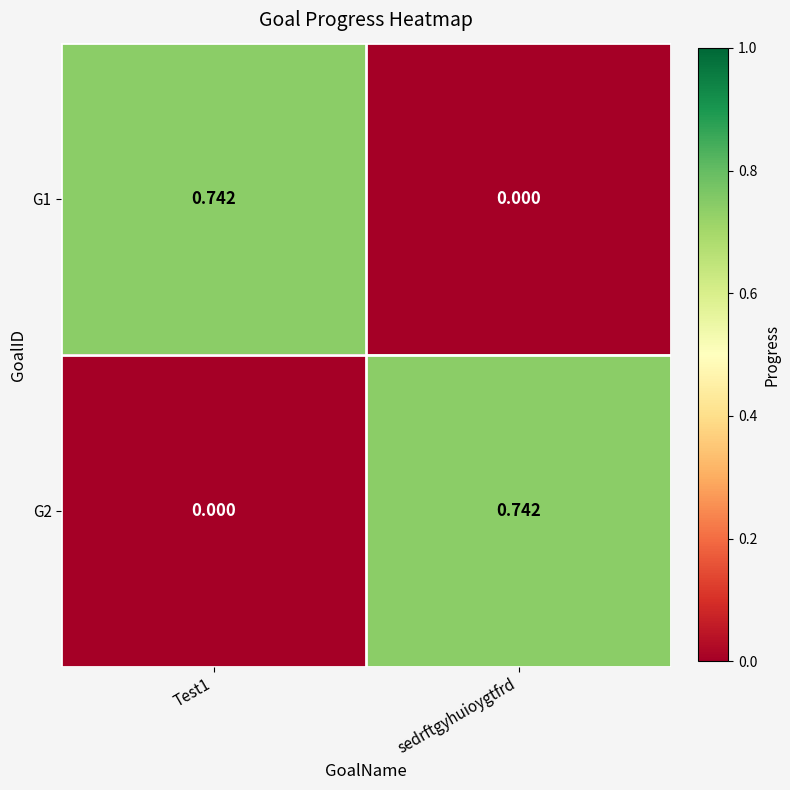

Rank the series at Test1 from highest to lowest value.

G1, G2